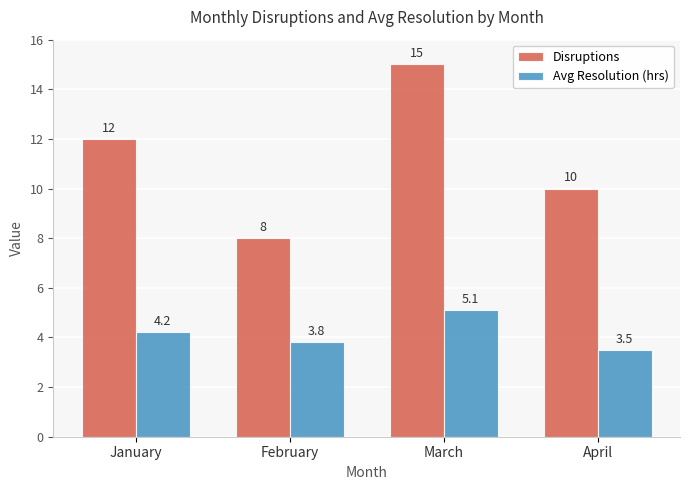

Reading left to right, transcribe all the data shown in this chart.

Disruptions: 12.0	8.0	15.0	10.0
Avg Resolution (hrs): 4.2	3.8	5.1	3.5